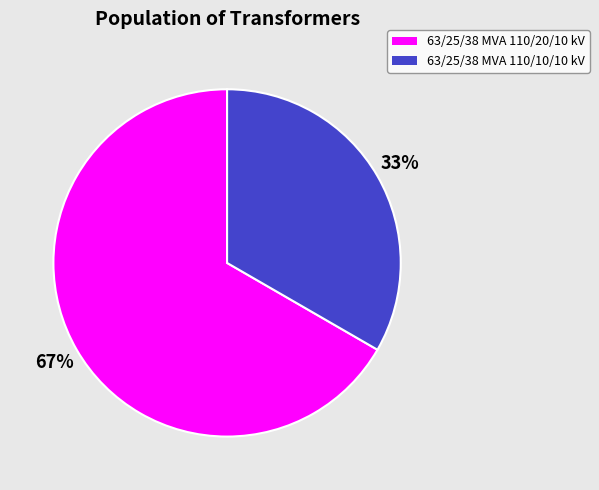

Between 63/25/38 MVA 110/10/10 kV and 63/25/38 MVA 110/20/10 kV, which is larger?

63/25/38 MVA 110/20/10 kV